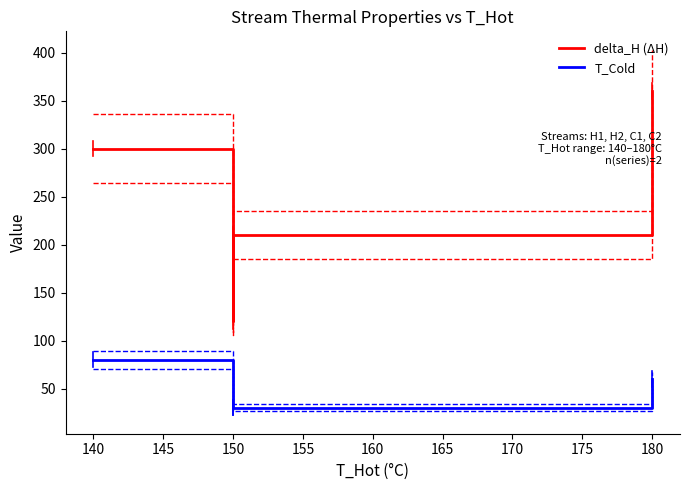

Which series has the largest range (max minus min)?

delta_H